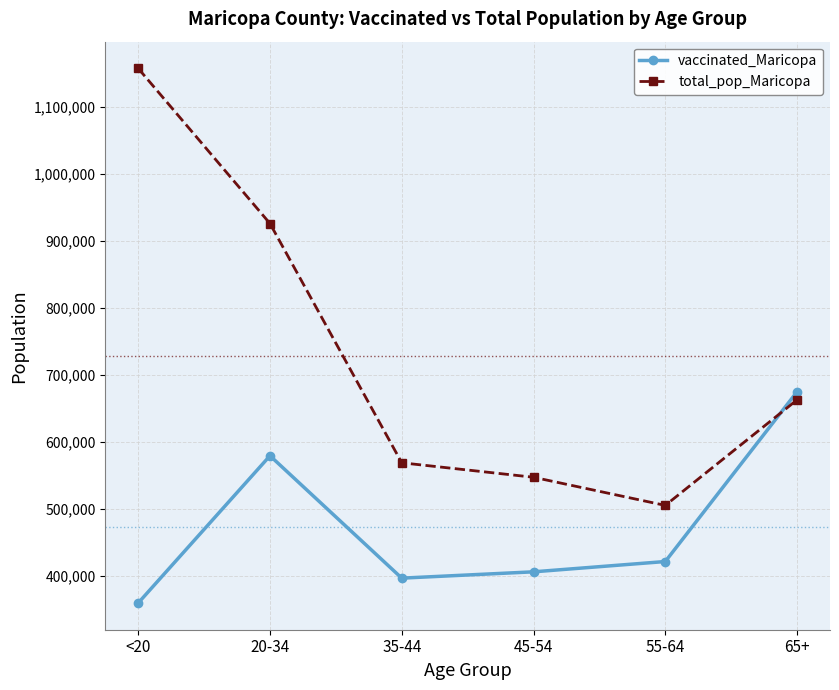

True or false: total_pop_Maricopa has more than 1 interior local peaks.

False